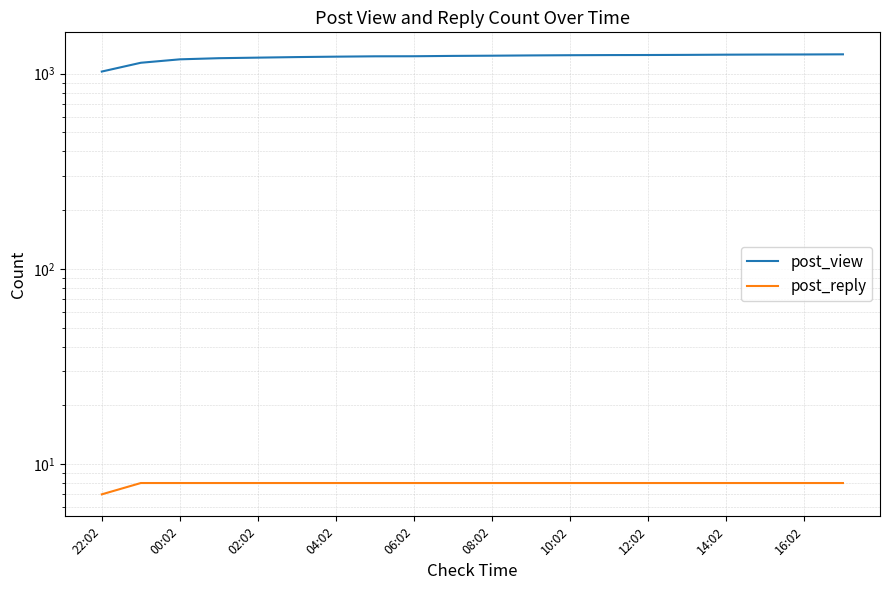

What is the difference between the second highest and minimum values in the post_view series?

229